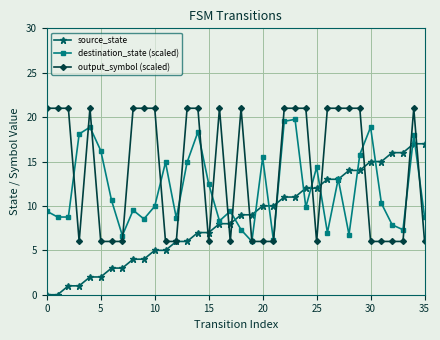

How many interior local peaks does the destination_state (scaled) series have?

11